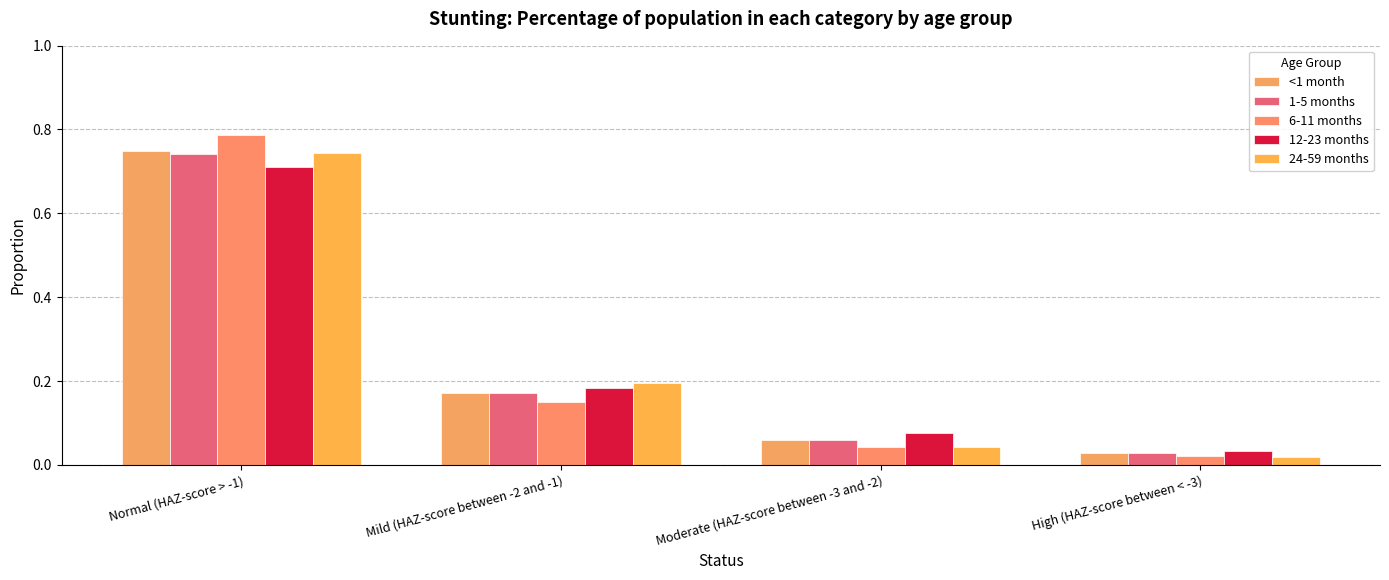

What is the sum of the 1-5 months values at Normal (HAZ-score > -1) and High (HAZ-score between < -3)?

0.8